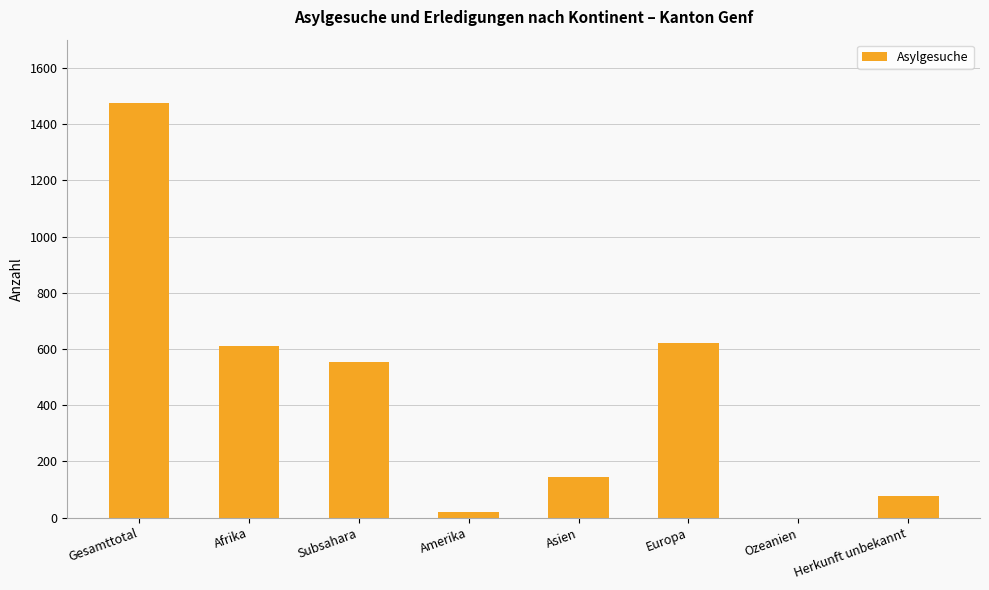

How many distinct data groups are displayed?

1